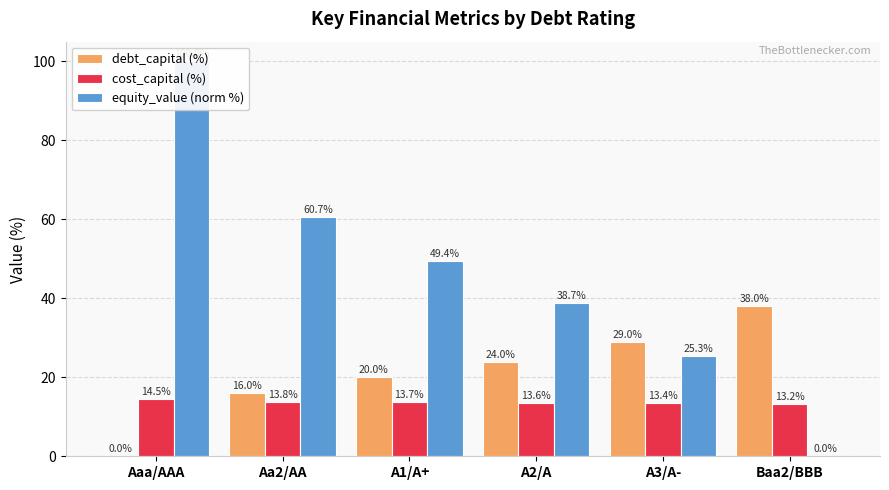

What is the value of the debt_capital (%) bar at the 6th from the left?

38.0